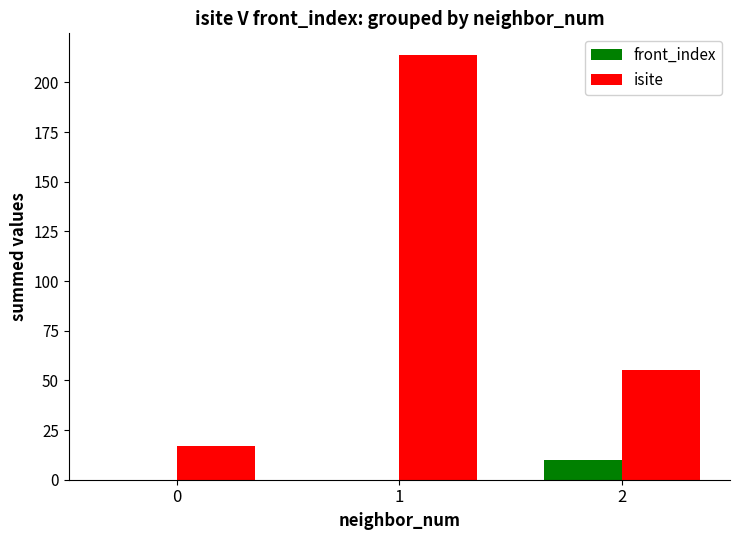

How many front_index values are between 0 and 10?

3